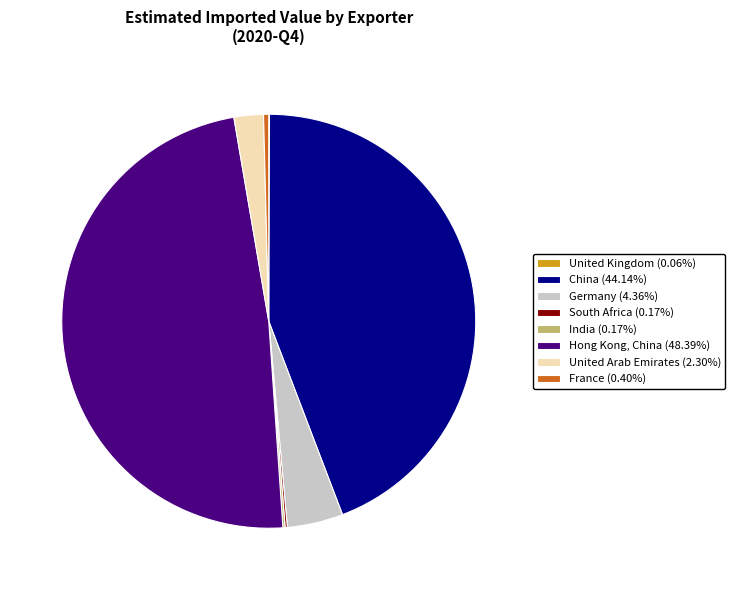

Is there a majority slice in this chart?

No